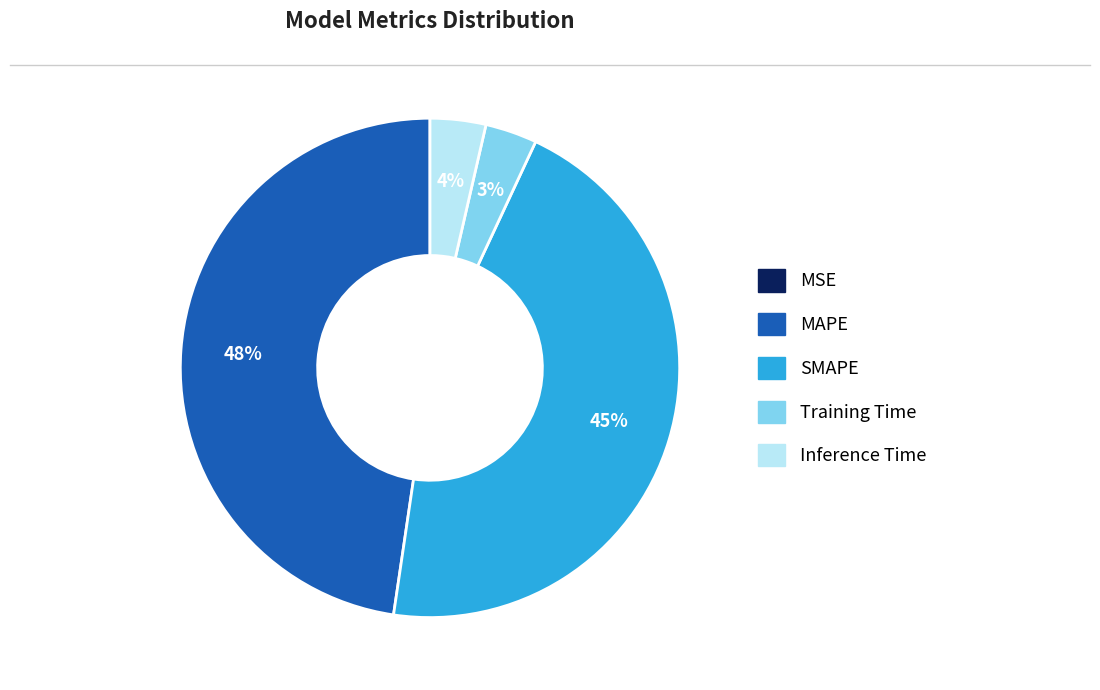

Does MAPE account for over 50% of the chart?

No